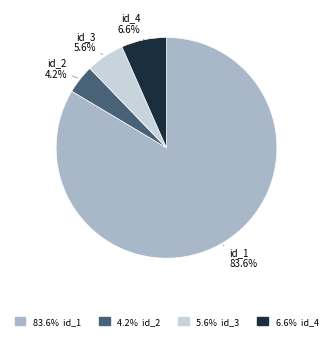

Is there any slice that represents more than half of the pie?

Yes